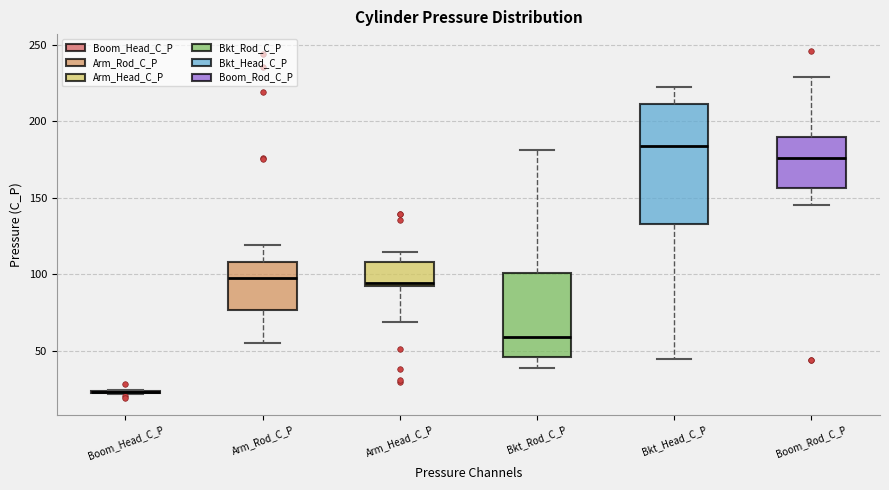

Reading left to right, transcribe this box plot: for each box, give where its median line is, the range the box spans, and where its two whiskers end, as read against the y-axis. The values are not printed on the chart, so give them approximately, as read against the axis.

Boom_Head_C_P: box collapsed to a line at 25, whiskers 20 to 25
Arm_Rod_C_P: median 95, box 75 to 110, whiskers 55 to 120
Arm_Head_C_P: median 95, box 90 to 110, whiskers 70 to 115
Bkt_Rod_C_P: median 60, box 45 to 100, whiskers 40 to 180
Bkt_Head_C_P: median 185, box 135 to 210, whiskers 45 to 220
Boom_Rod_C_P: median 175, box 155 to 190, whiskers 145 to 230